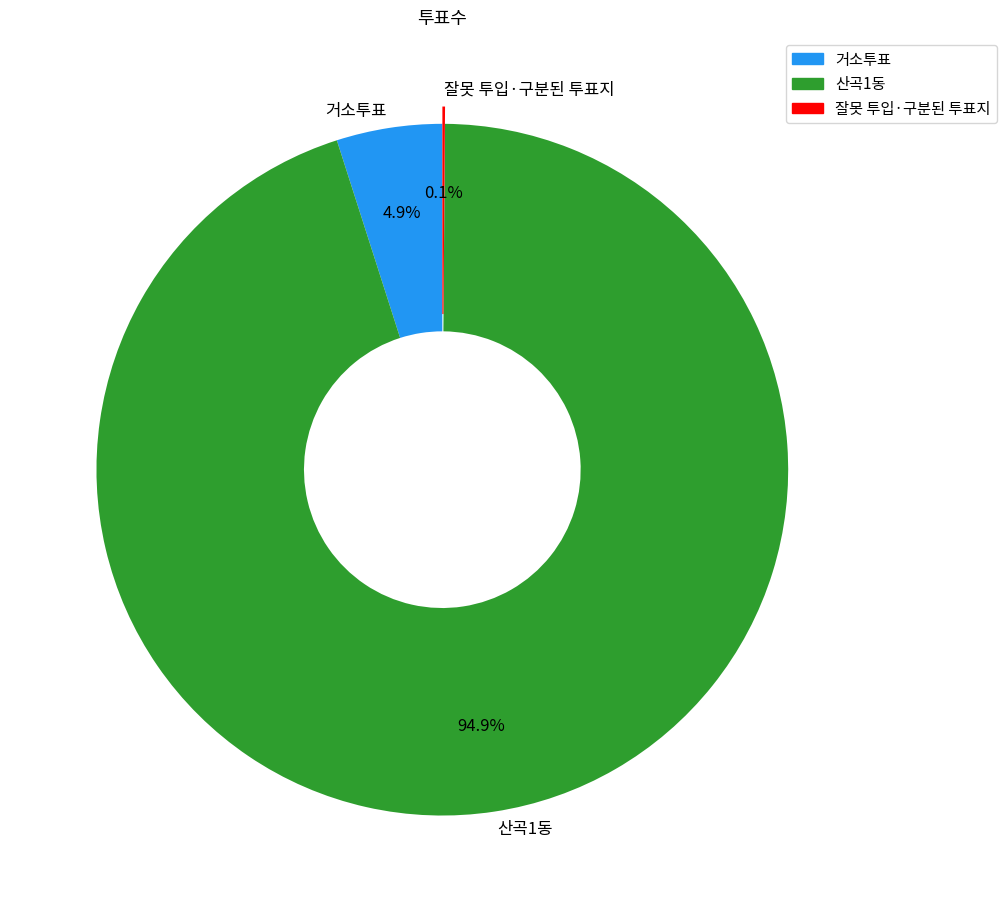

Which slice is the largest?

산곡1동